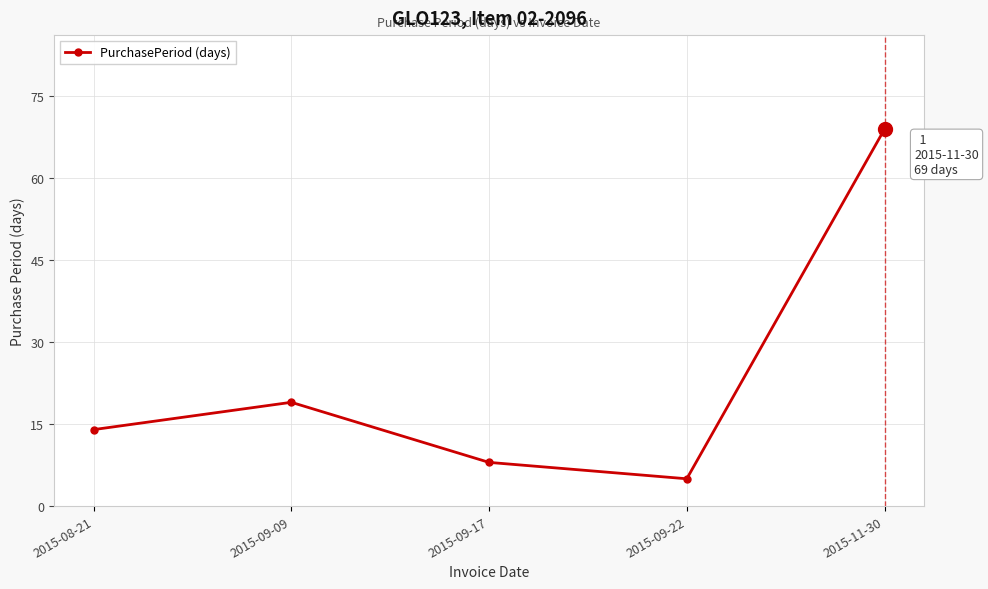

What is the difference between the values at 2015-09-17 and 2015-09-22?

3